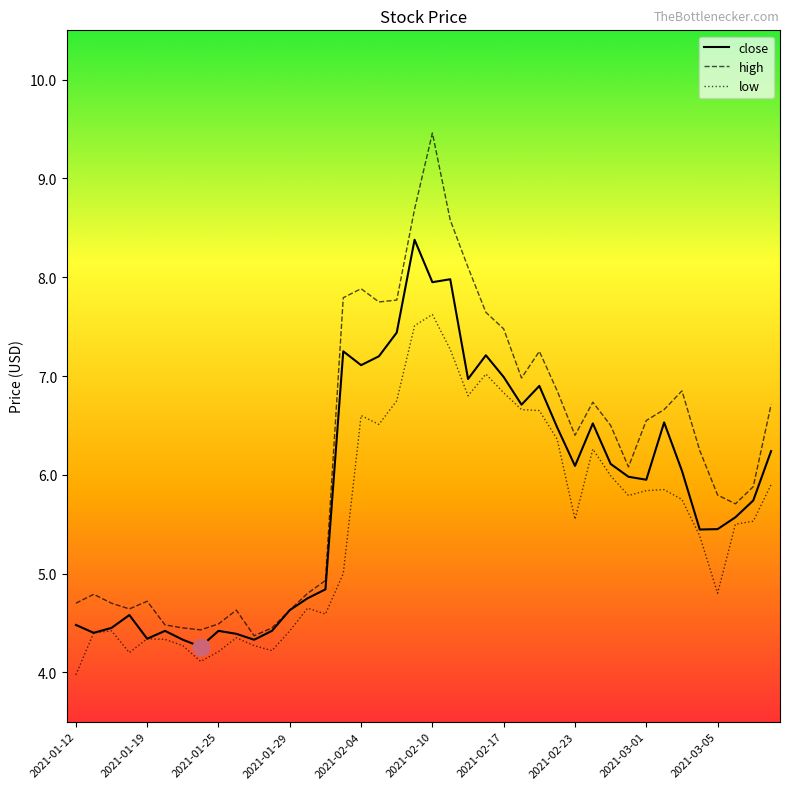

Rank the series by their average value, from lowest to highest.

low, close, high